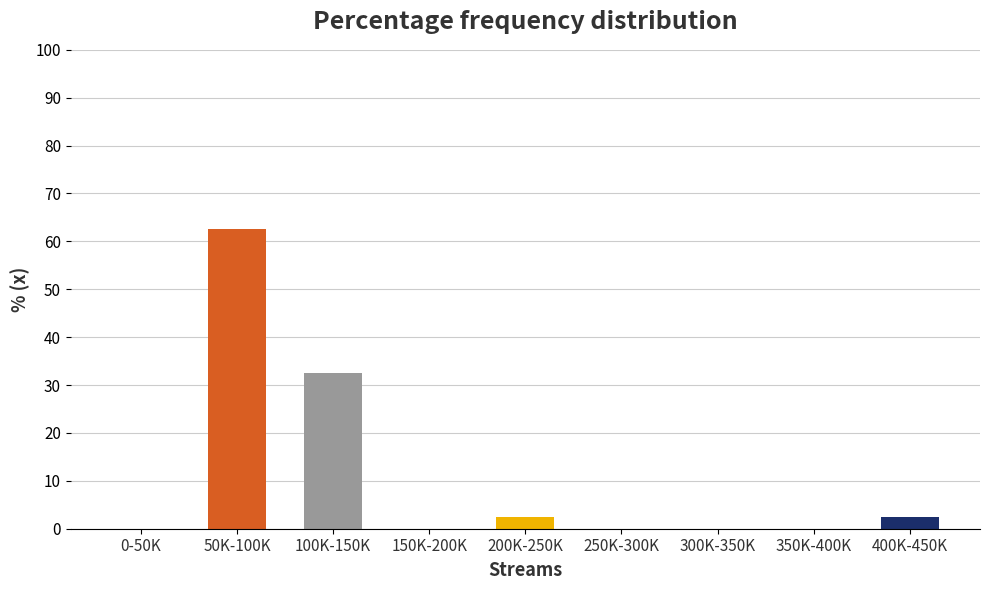

Reading left to right, what are all the values shown in this chart?

0-50K=0.0	50K-100K=62.5	100K-150K=32.5	150K-200K=0.0	200K-250K=2.5	250K-300K=0.0	300K-350K=0.0	350K-400K=0.0	400K-450K=2.5